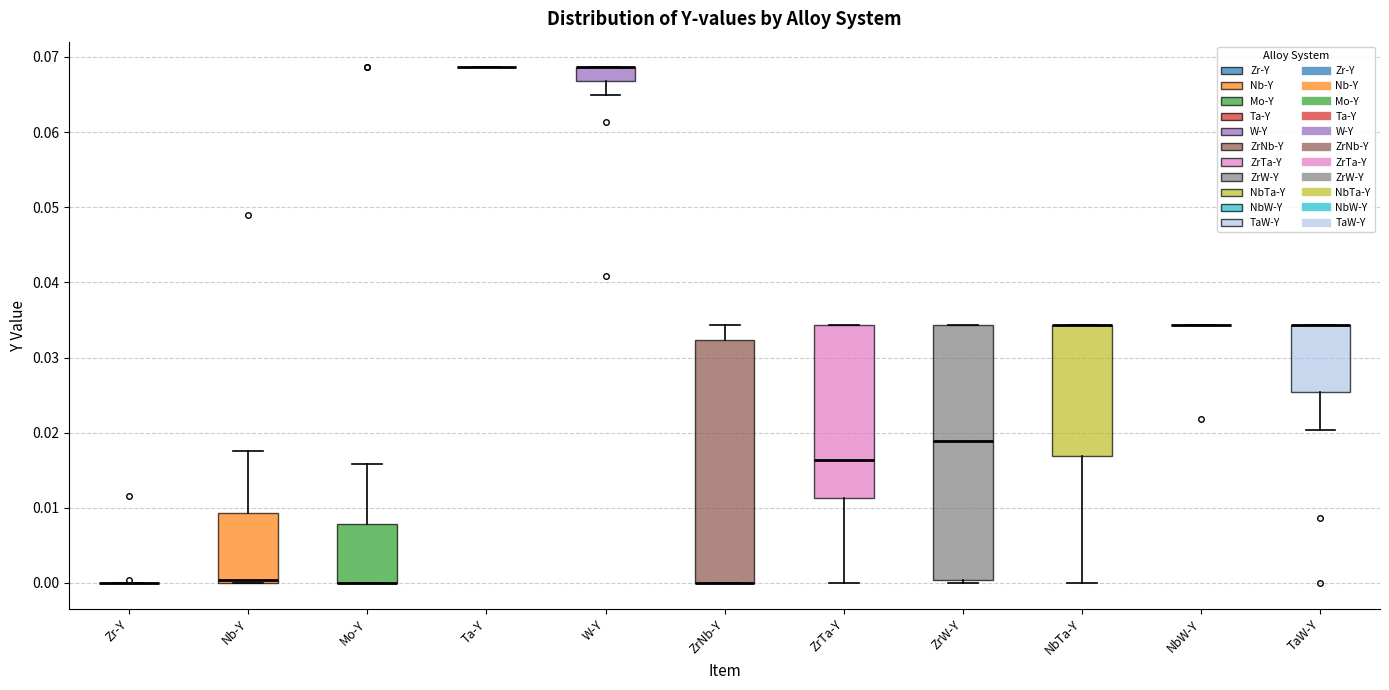

Where is the upper edge of the box for ZrNb-Y on the y-axis? The values are not printed on the chart, so give them approximately, as read against the axis.

0.032